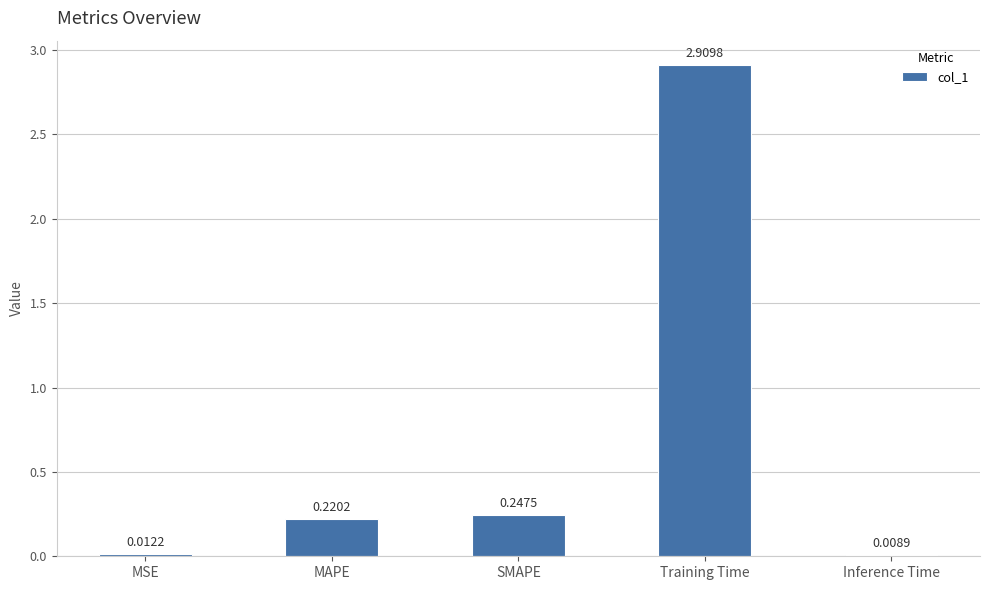

At which category does the chart reach its peak across all series?

Training Time